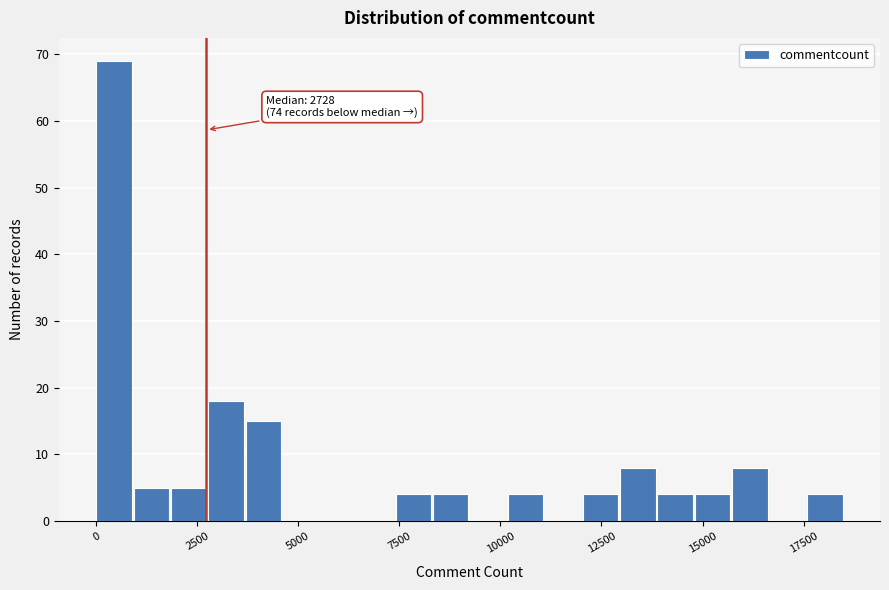

Read against the x-axis, roughly where is the centre of the tallest bar?

500